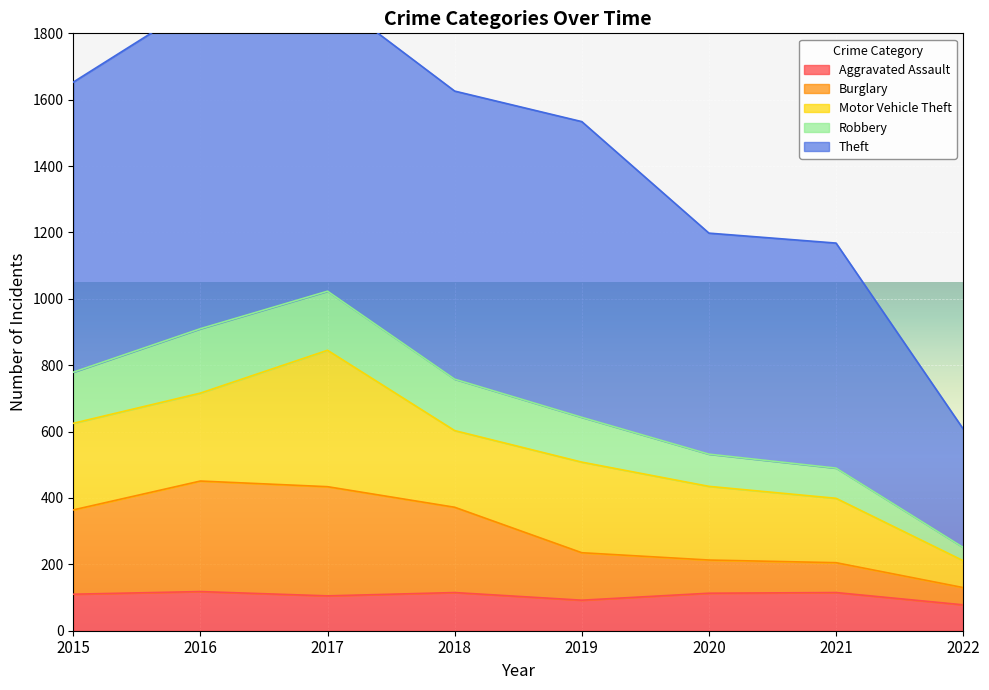

Is it true that Aggravated Assault equals 118 at 2016?

True